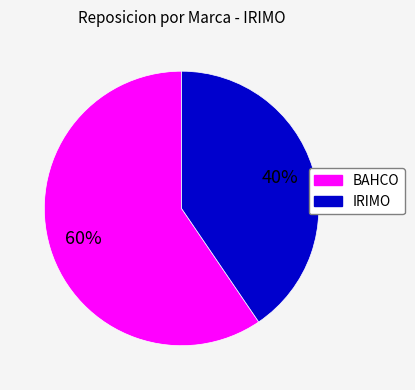

Is there any slice that represents more than half of the pie?

Yes